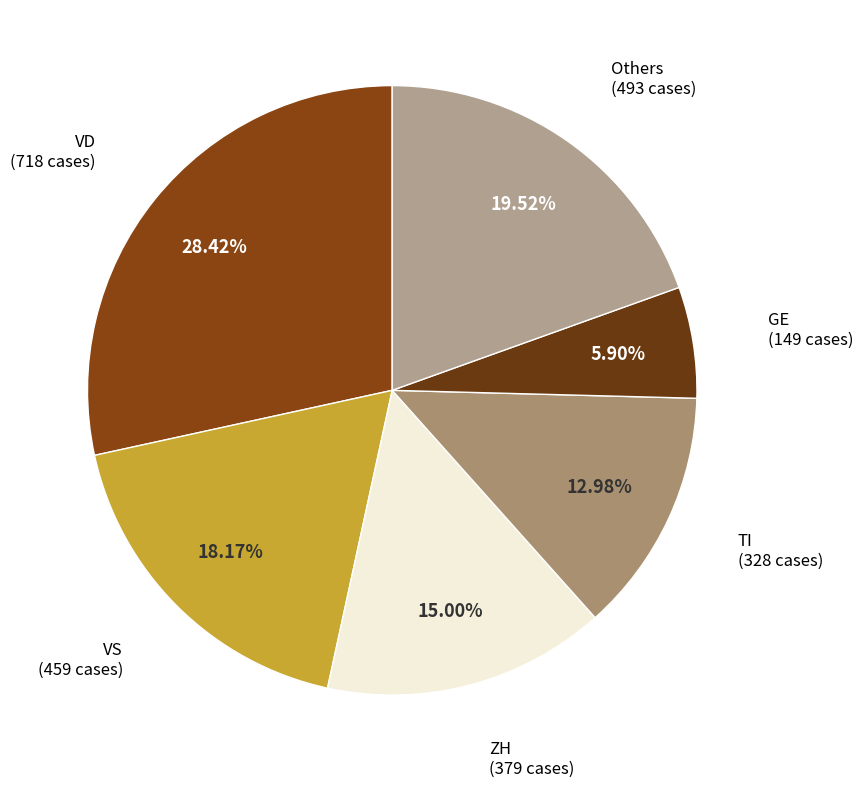

Count the number of slices in the pie.

6